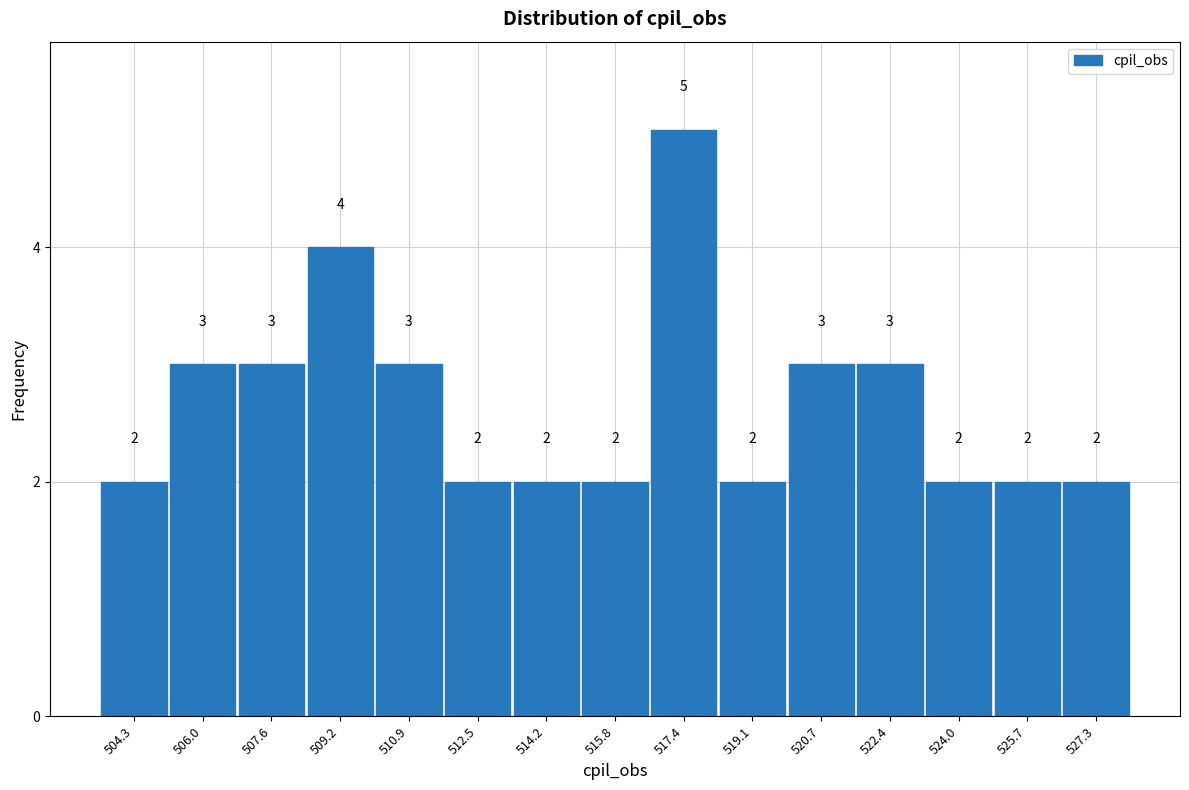

Reading left to right, transcribe this chart: for each bar, give the range it covers on the x-axis and its height. The bar edges are not printed on the chart, so give them approximately, as read against the axis.

503.6 to 505.2: 2
505.2 to 506.8: 3
506.8 to 508.4: 3
508.4 to 510.0: 4
510.0 to 511.8: 3
511.8 to 513.4: 2
513.4 to 515.0: 2
515.0 to 516.6: 2
516.6 to 518.2: 5
518.2 to 520.0: 2
520.0 to 521.6: 3
521.6 to 523.2: 3
523.2 to 524.8: 2
524.8 to 526.4: 2
526.4 to 528.2: 2